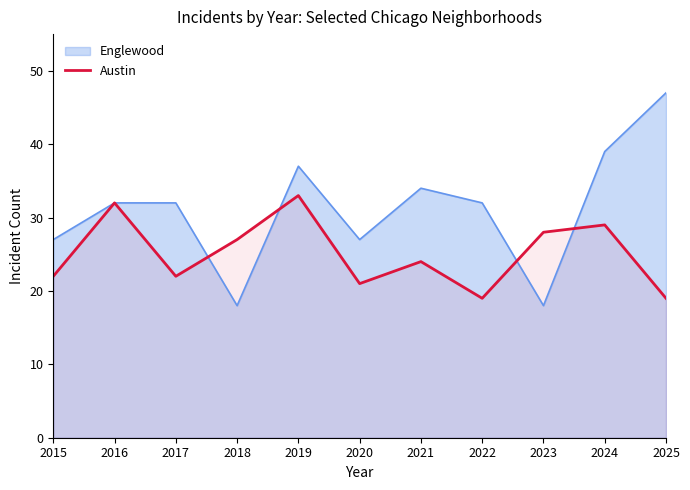

The chart shows a value of 36 at 2021. True or false?

False